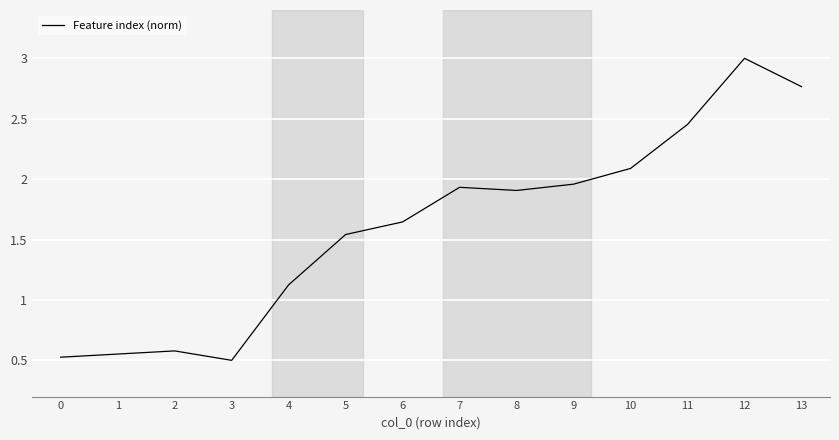

Which label corresponds to the largest value in the chart?

12